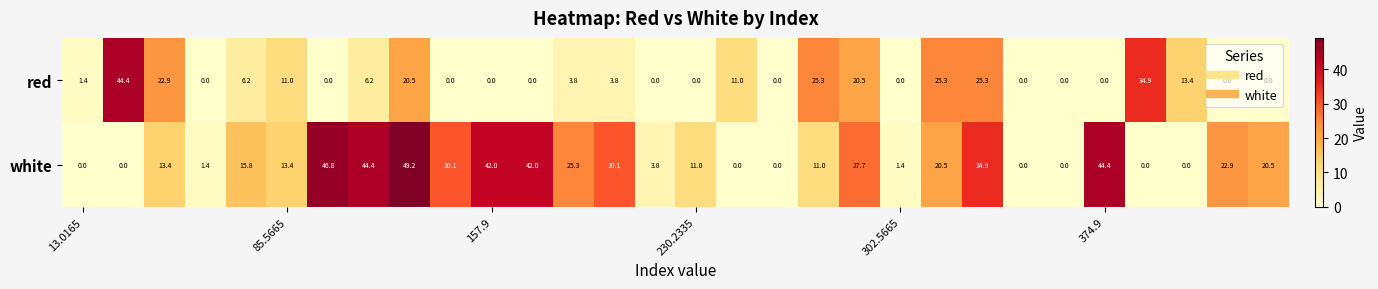

What is the maximum value shown in the chart?

49.2